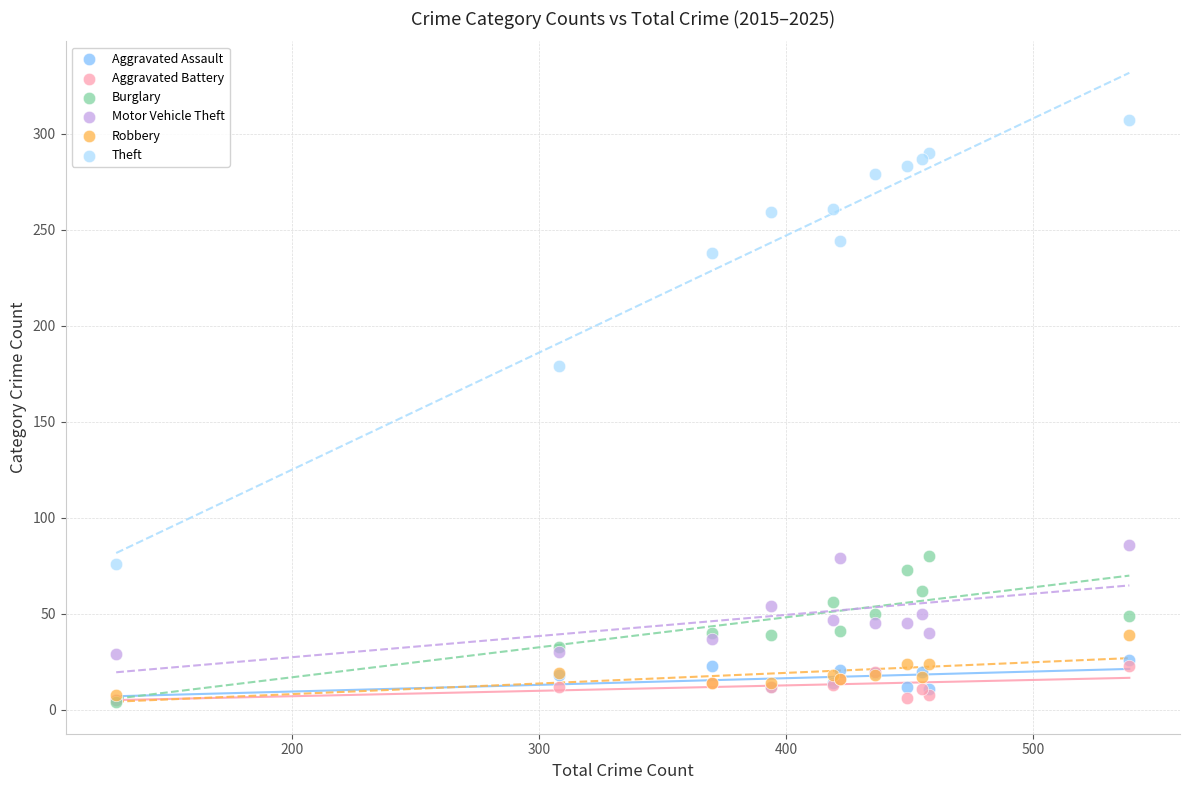

Across all series, what Y value is closest to 155?

179